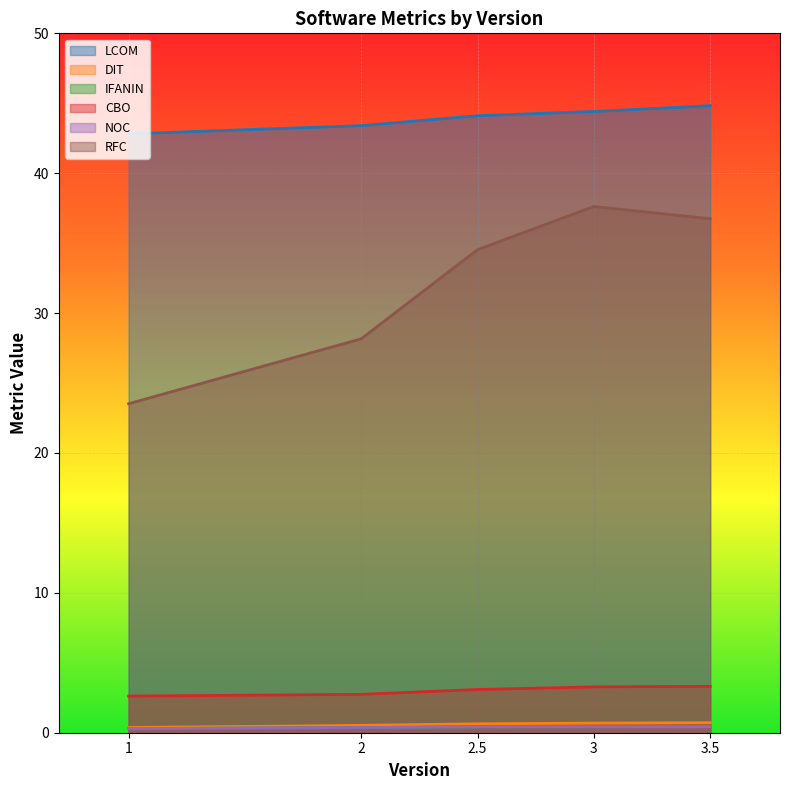

What is the total value across all series at 2.5?

83.2